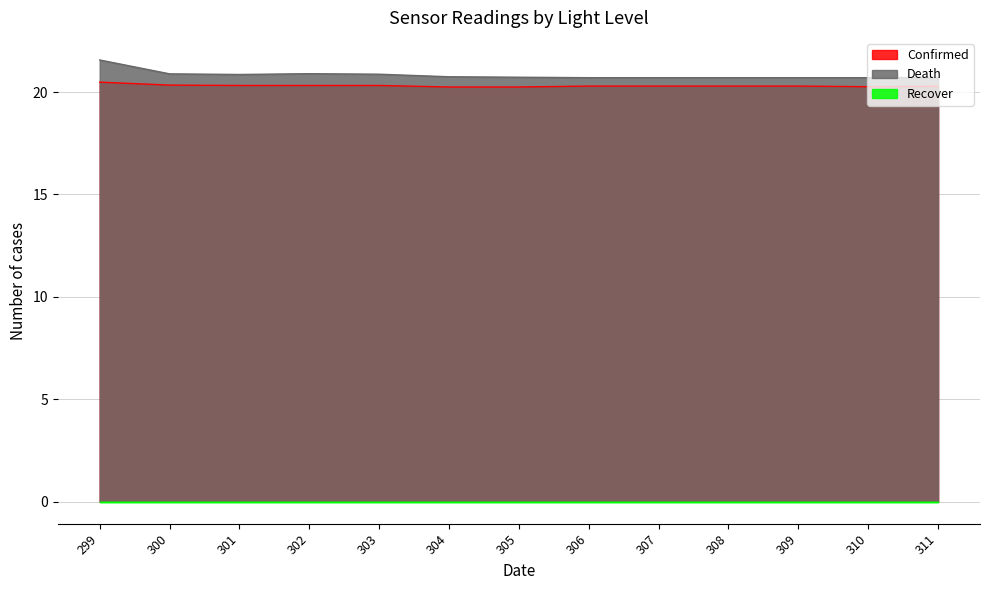

What is the total value across all series at 302?

41.2